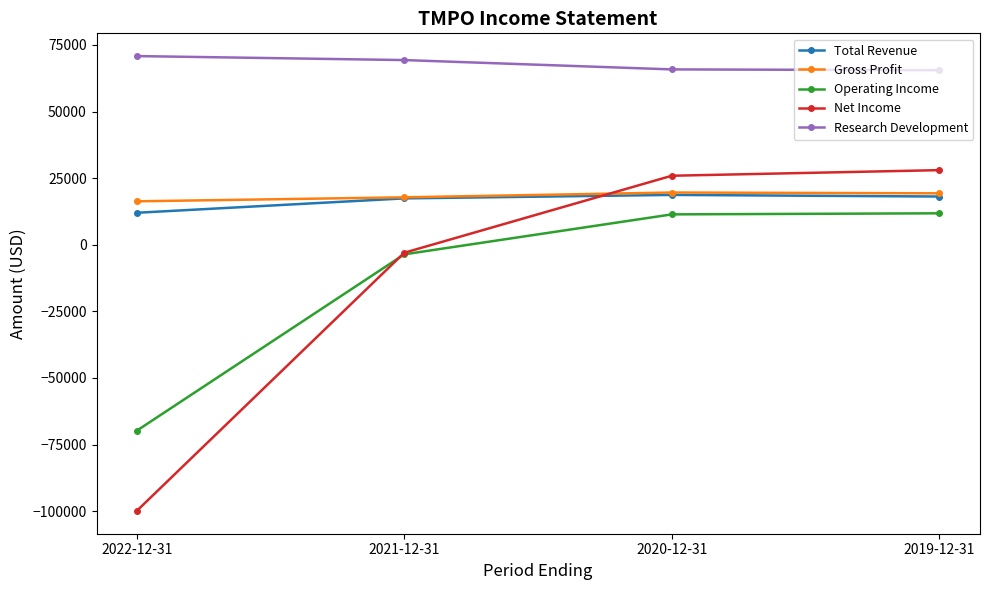

What is the label of the 1st point from the left?

2022-12-31